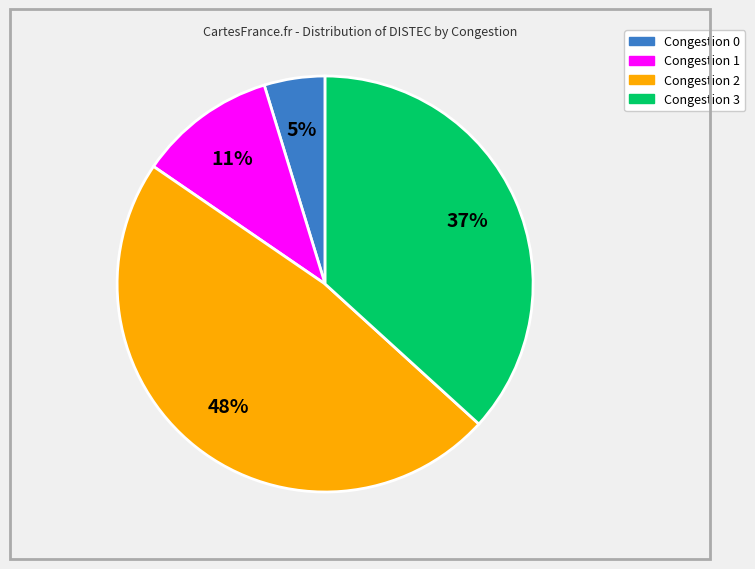

Does any single category account for the majority?

No